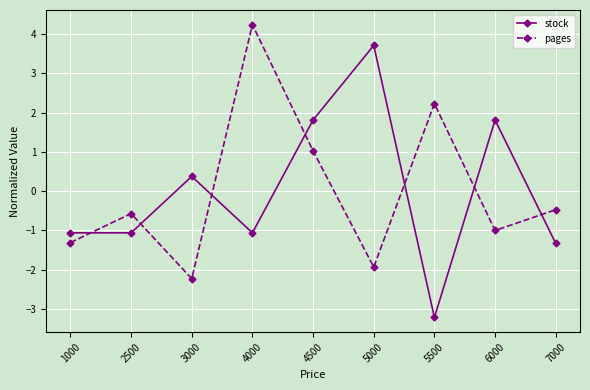

Reading left to right, what are all the values shown in this chart?

stock: 1000=-1.1	2500=-1.1	3000=0.4	4000=-1.1	4500=1.8	5000=3.7	5500=-3.2	6000=1.8	7000=-1.3
pages: 1000=-1.3	2500=-0.6	3000=-2.2	4000=4.2	4500=1.0	5000=-1.9	5500=2.2	6000=-1.0	7000=-0.5